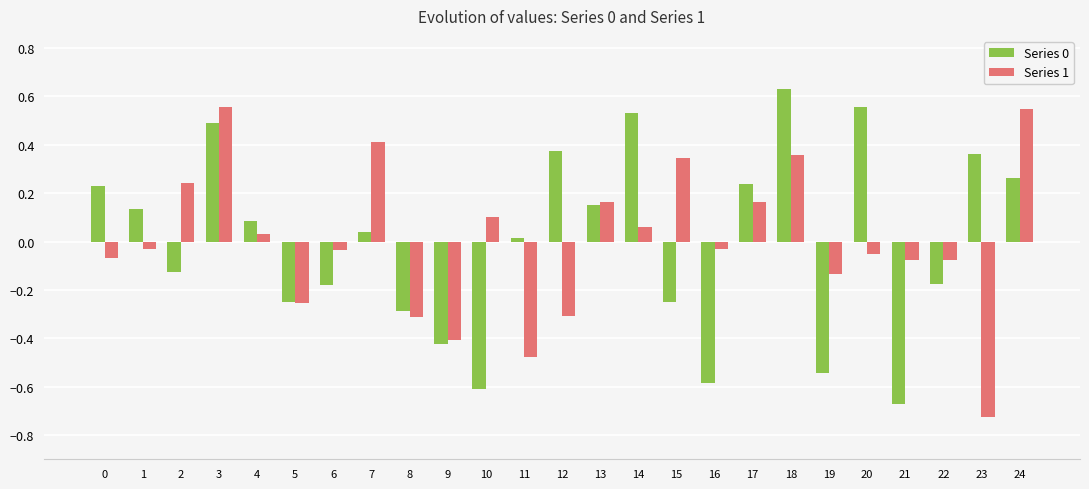

The value of Series 0 at 14 is 0.5. True or false?

True